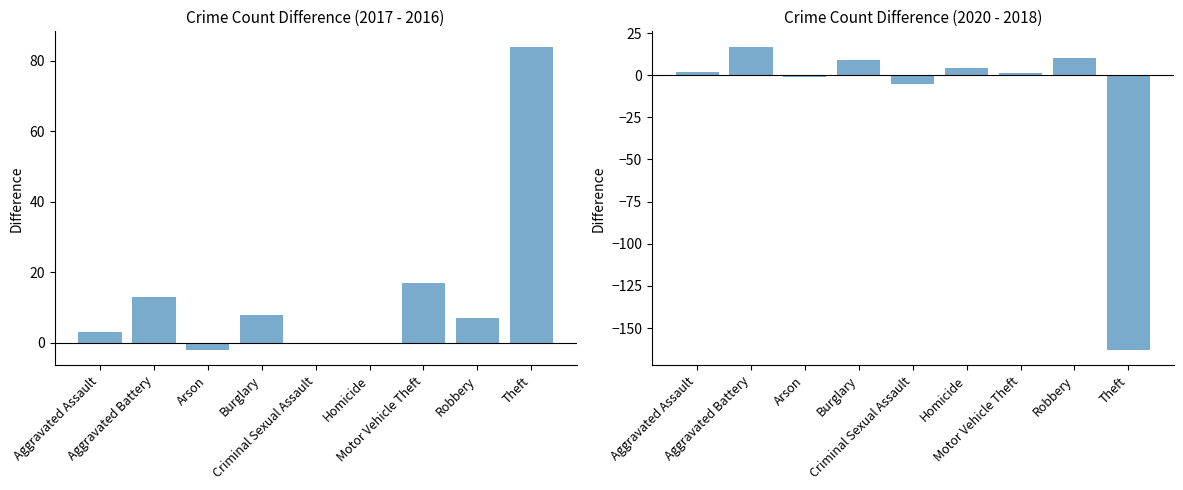

How many positive values does the 2020 - 2018 series have?

6